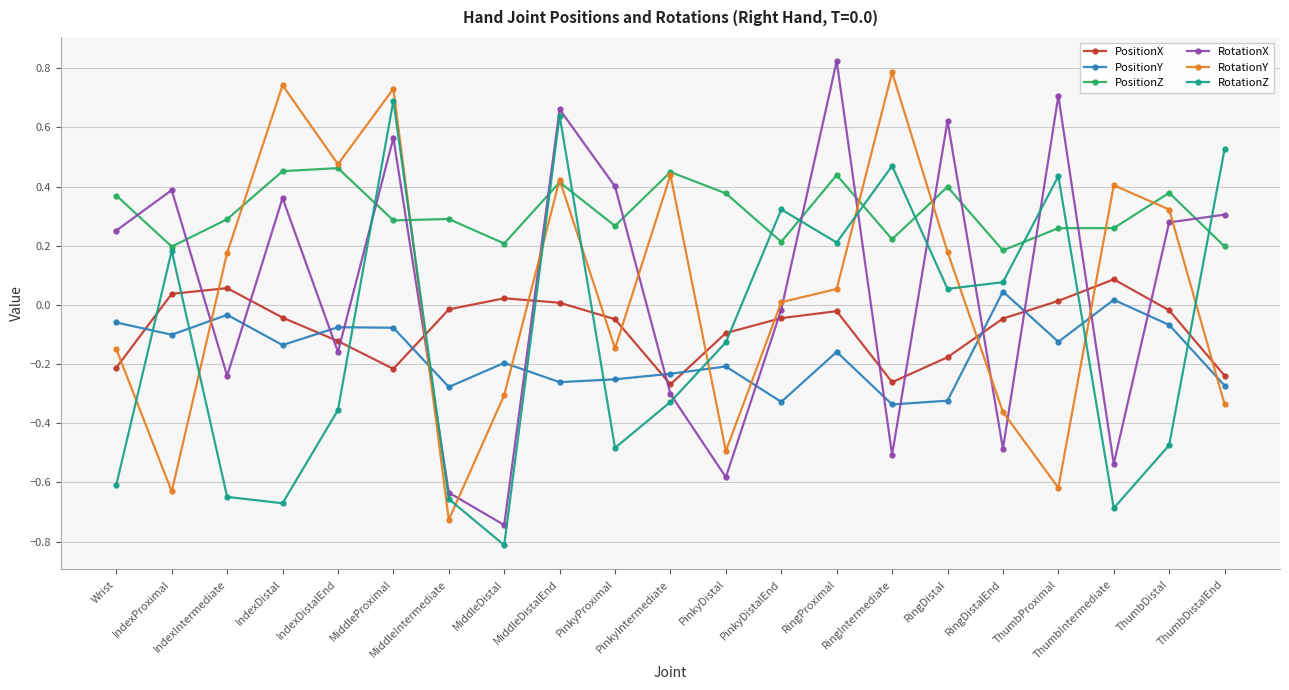

How many series are shown in this chart?

6